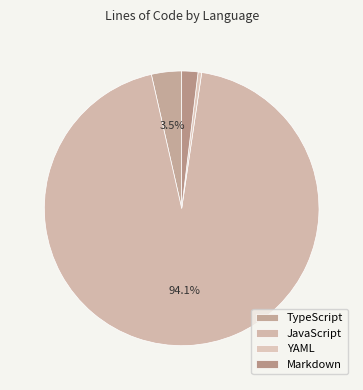

Is there any slice that represents more than half of the pie?

Yes